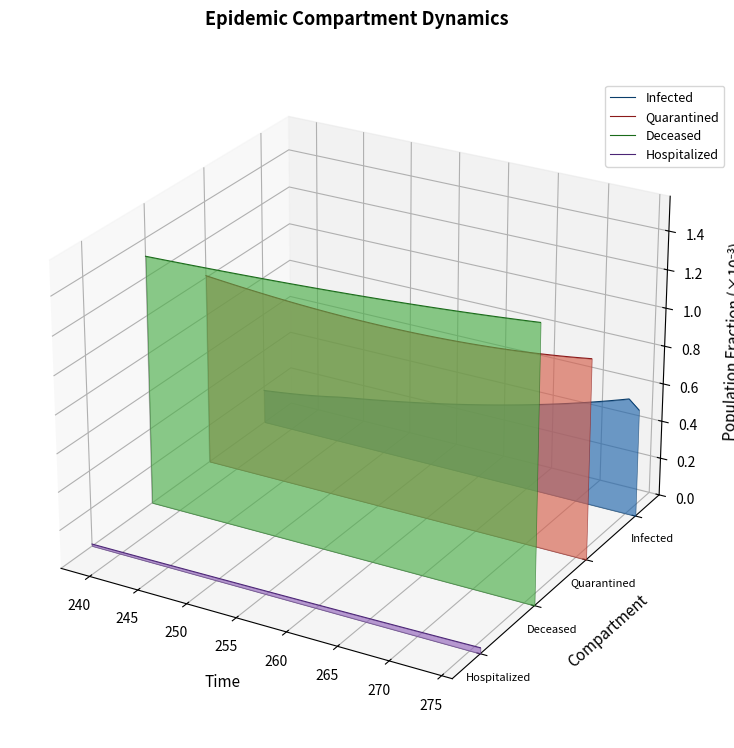

True or false: Quarantined has more than 2 interior local peaks.

False